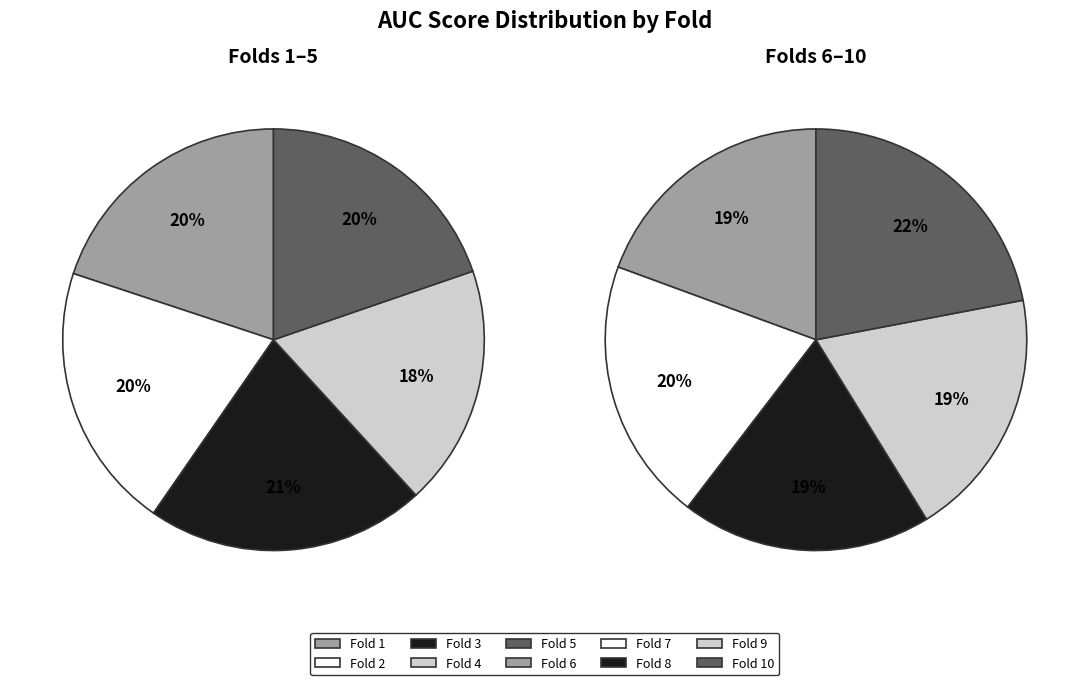

Between Fold 1 and Fold 2, which series saw the biggest shift?

Fold 6-10